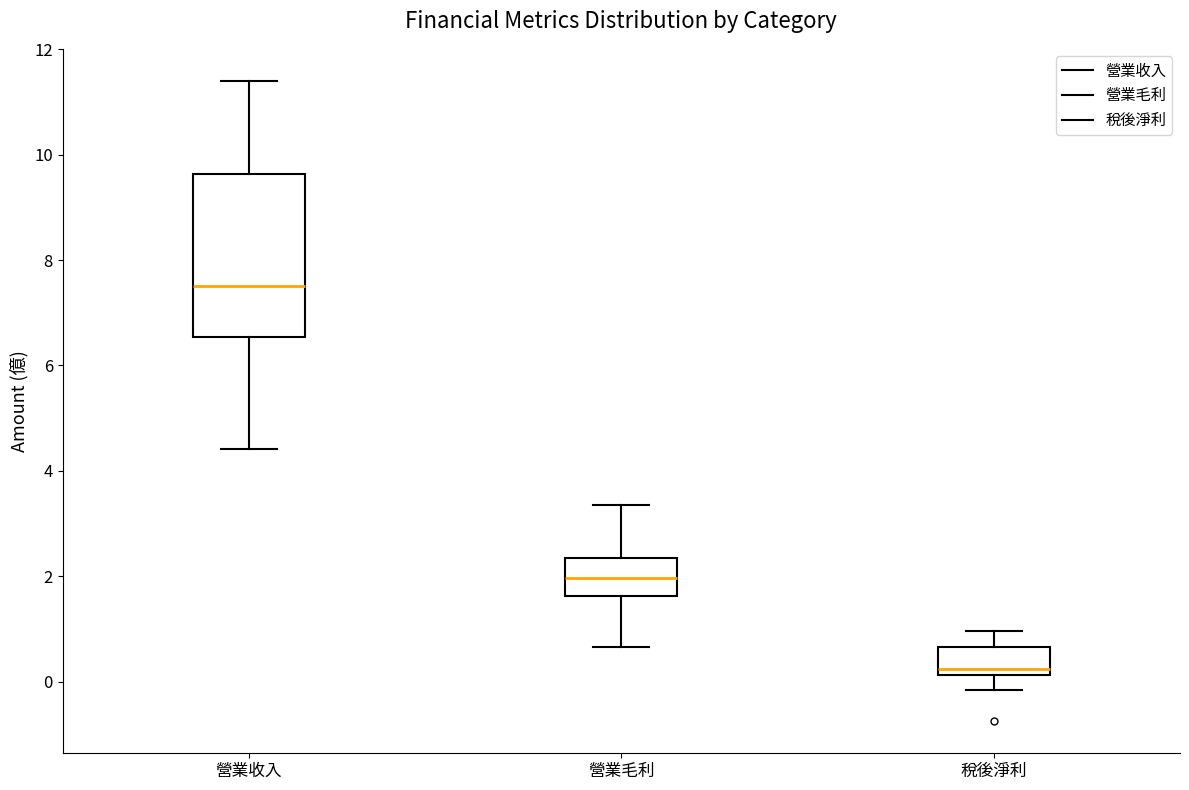

Where is the lower edge of the box for 營業收入 on the y-axis? The values are not printed on the chart, so give them approximately, as read against the axis.

6.6